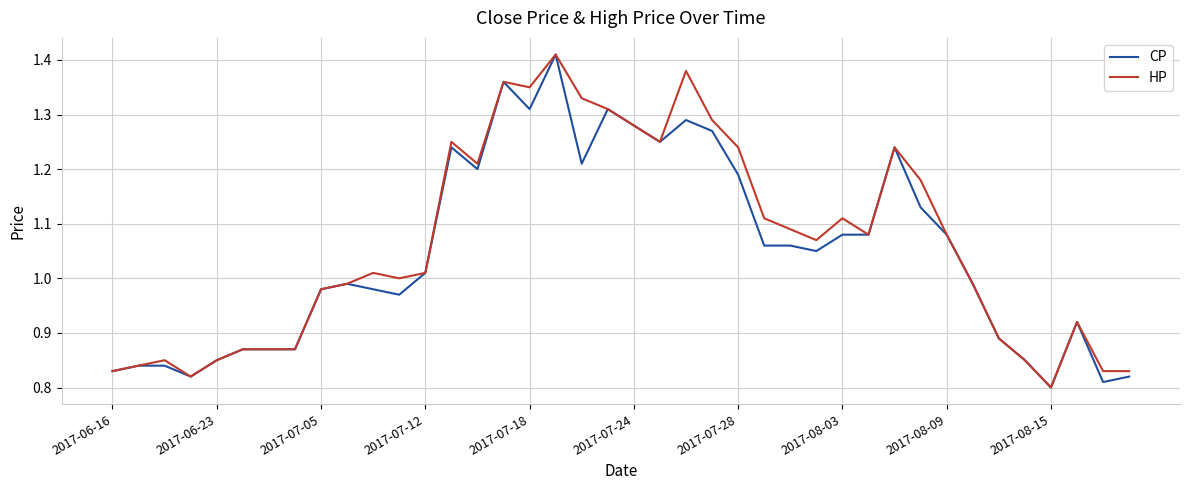

List the series in order of their overall mean, highest first.

HP, CP